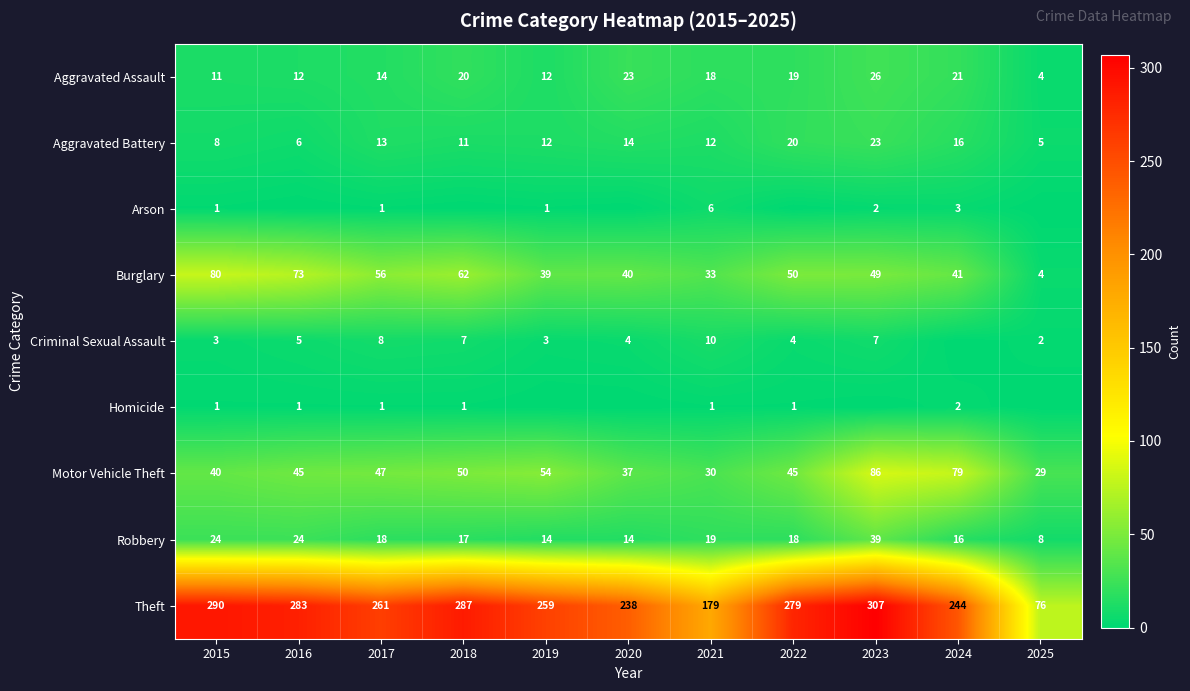

At how many categories does at least one series exceed 109?

10